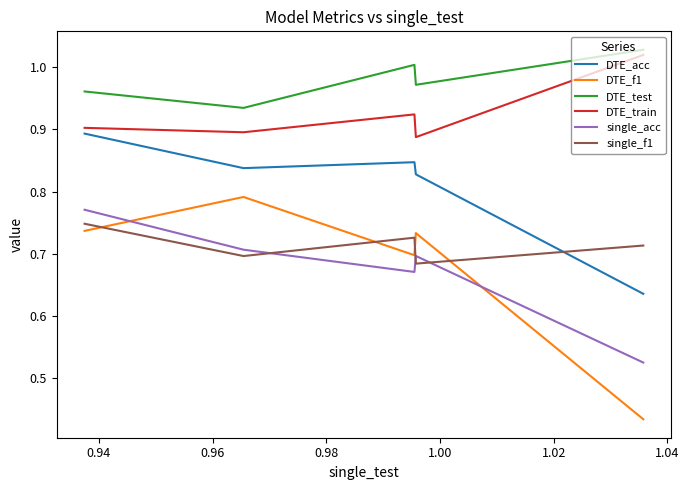

Which series has the largest range (max minus min)?

DTE_f1